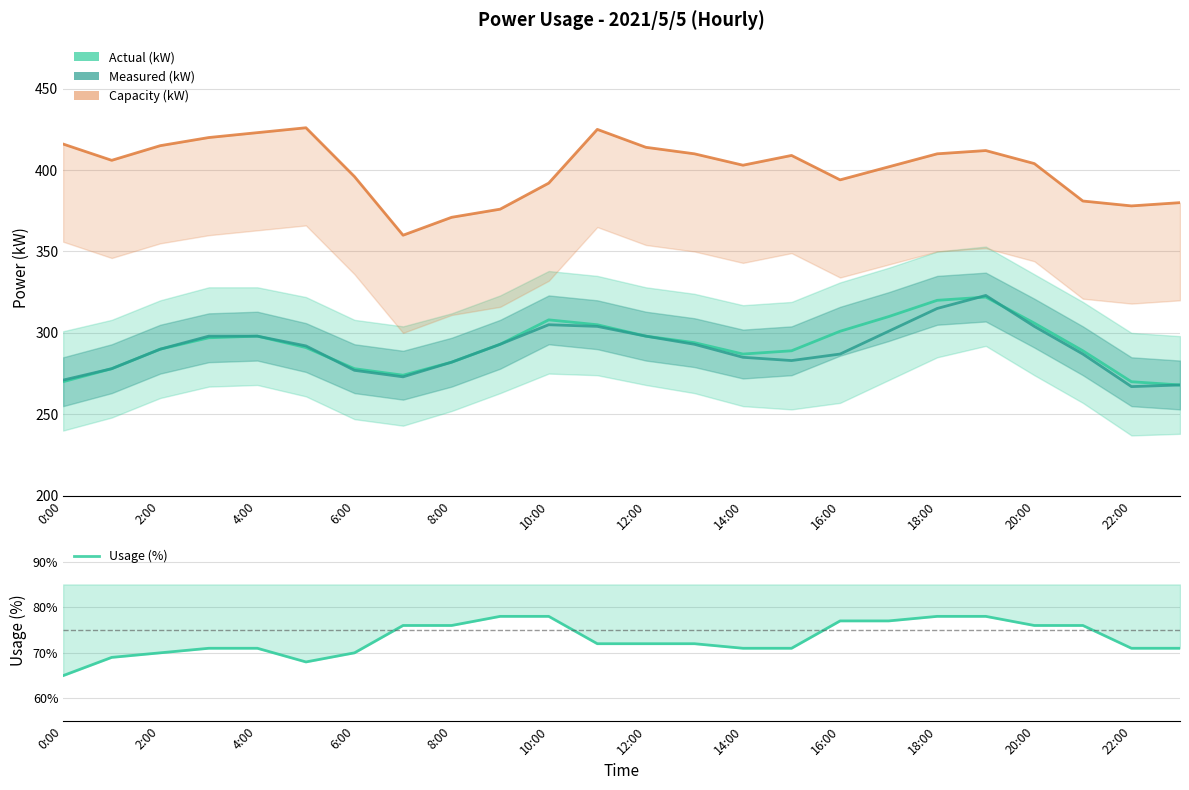

Reading left to right, transcribe all the data shown in this chart.

Actual (kW): 270.0	278.0	290.0	297.0	298.0	291.0	278.0	274.0	282.0	293.0	308.0	305.0	298.0	294.0	287.0	289.0	301.0	310.0	320.0	322.0	306.0	289.0	270.0	268.0
Measured (kW): 271.0	278.0	290.0	298.0	298.0	292.0	277.0	273.0	282.0	293.0	305.0	304.0	298.0	293.0	285.0	283.0	287.0	301.0	315.0	323.0	304.0	287.0	267.0	268.0
Capacity (kW): 416.0	406.0	415.0	420.0	423.0	426.0	396.0	360.0	371.0	376.0	392.0	425.0	414.0	410.0	403.0	409.0	394.0	402.0	410.0	412.0	404.0	381.0	378.0	380.0
Usage (%): 0.7	0.7	0.7	0.7	0.7	0.7	0.7	0.8	0.8	0.8	0.8	0.7	0.7	0.7	0.7	0.7	0.8	0.8	0.8	0.8	0.8	0.8	0.7	0.7